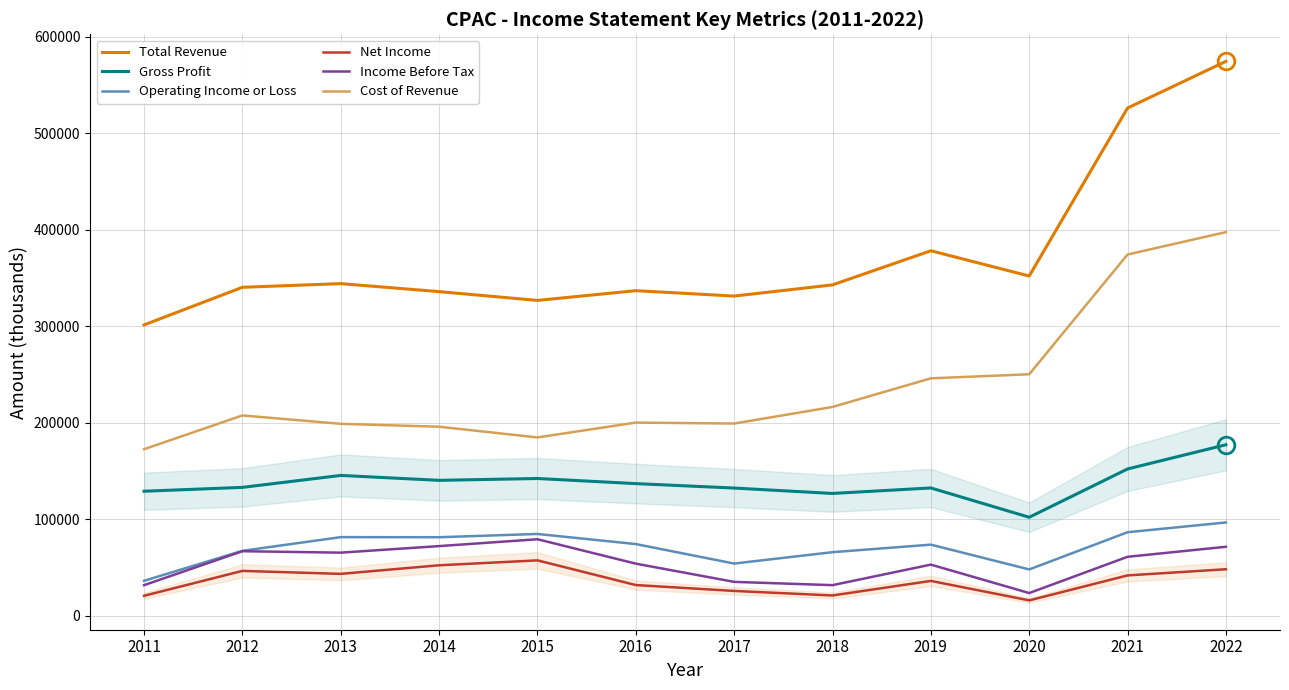

What is the maximum value for Net Income?

57200